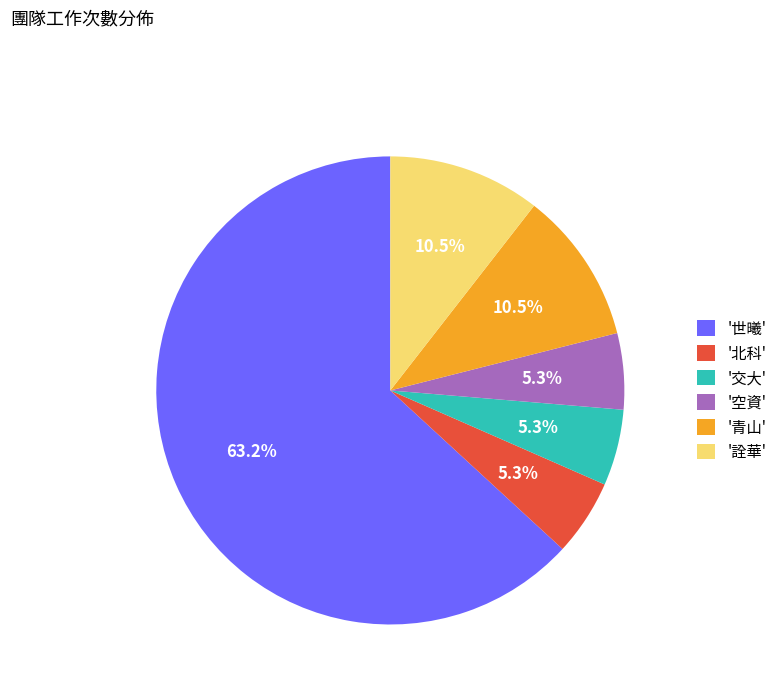

To the nearest percent, what is the average slice percentage?

17%